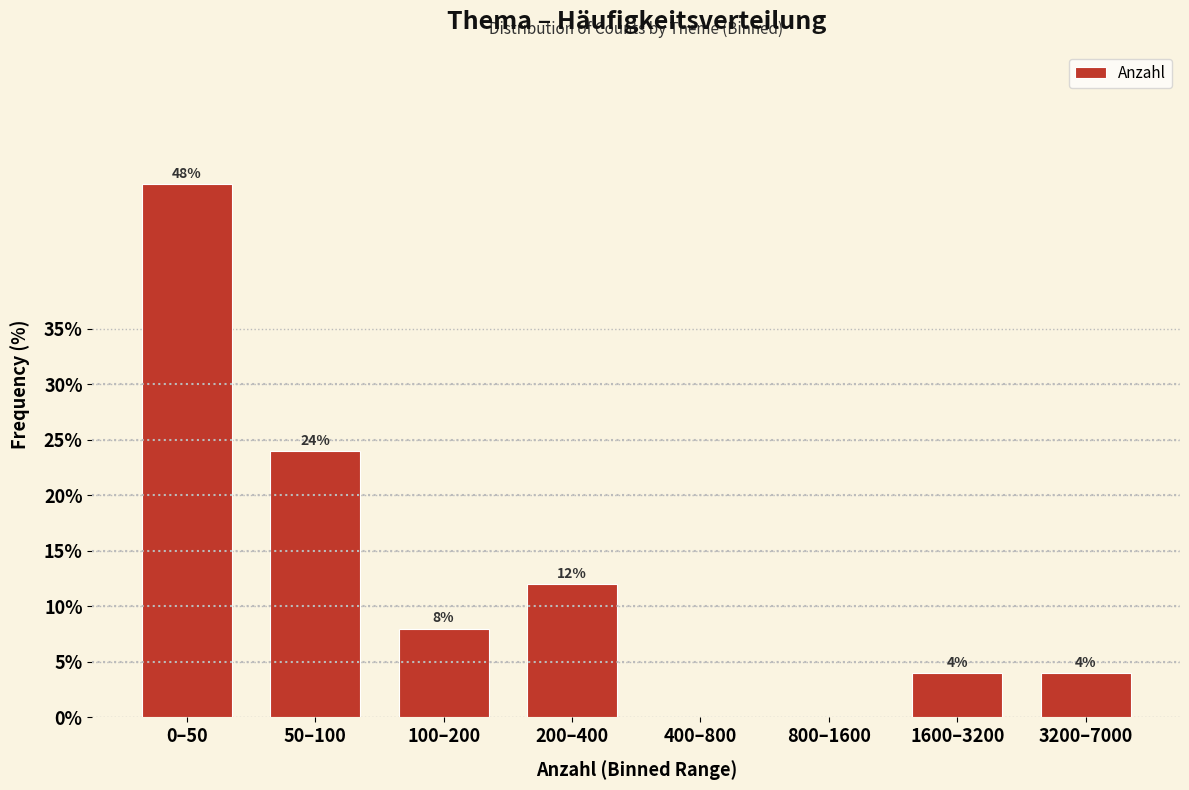

Reading right to left, what are all the values shown in this chart?

3200–7000=4	1600–3200=4	800–1600=0	400–800=0	200–400=12	100–200=8	50–100=24	0–50=48